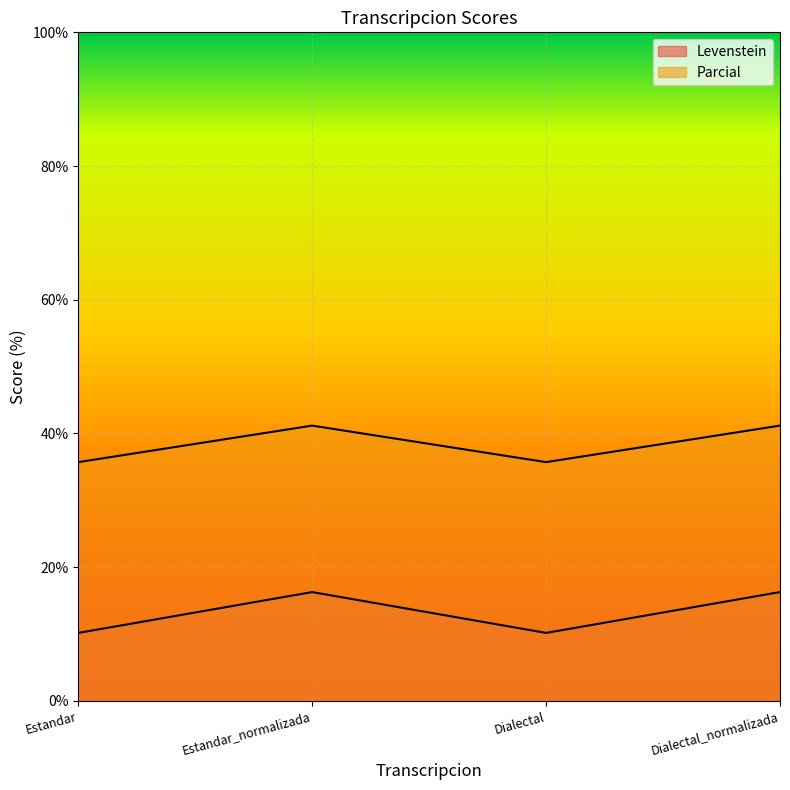

What are all the series names shown in the legend?

Levenstein, Parcial